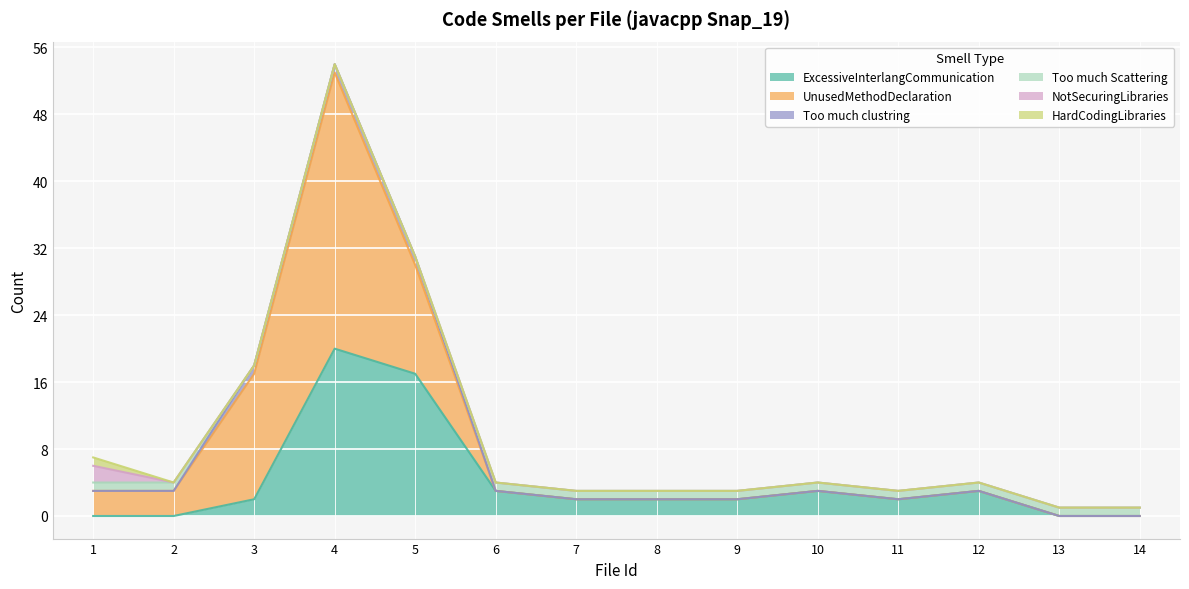

After their last crossing, which series has the higher values: ExcessiveInterlangCommunication or UnusedMethodDeclaration?

ExcessiveInterlangCommunication